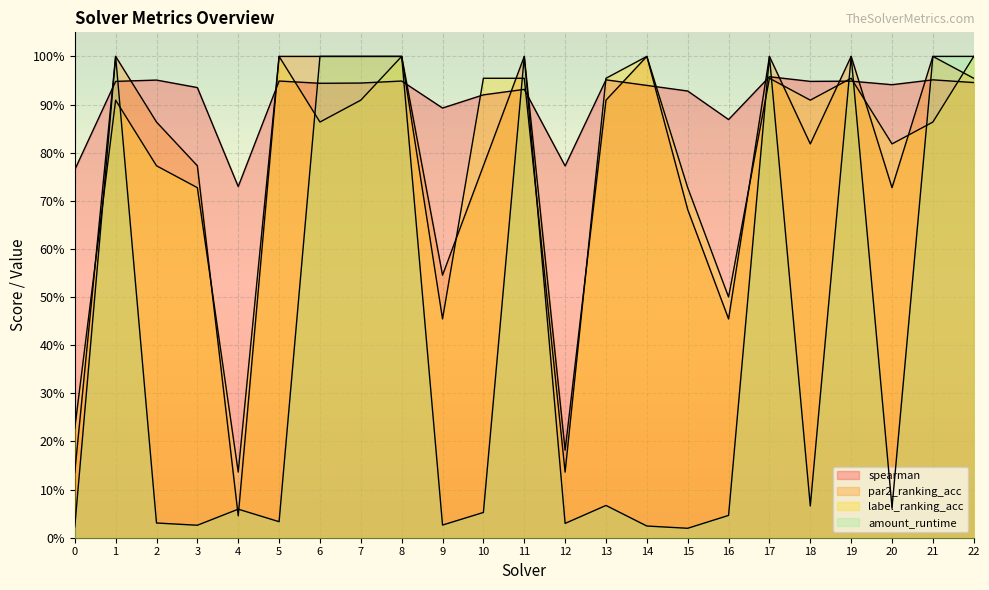

Reading left to right, transcribe all the data shown in this chart.

spearman: 0.8	0.9	1.0	0.9	0.7	0.9	0.9	0.9	0.9	0.9	0.9	0.9	0.8	1.0	0.9	0.9	0.9	1.0	0.9	0.9	0.9	1.0	0.9
par2_ranking_acc: 0.1	1.0	0.9	0.8	0.0	1.0	1.0	1.0	1.0	0.5	0.8	1.0	0.2	0.9	1.0	0.7	0.5	1.0	0.8	1.0	0.7	1.0	1.0
label_ranking_acc: 0.2	0.9	0.8	0.7	0.1	1.0	0.9	0.9	1.0	0.5	1.0	1.0	0.1	1.0	1.0	0.7	0.5	1.0	0.9	1.0	0.8	0.9	1.0
amount_runtime: 0.0	1.0	0.0	0.0	0.1	0.0	1.0	1.0	1.0	0.0	0.1	1.0	0.0	0.1	0.0	0.0	0.0	1.0	0.1	1.0	0.1	1.0	1.0